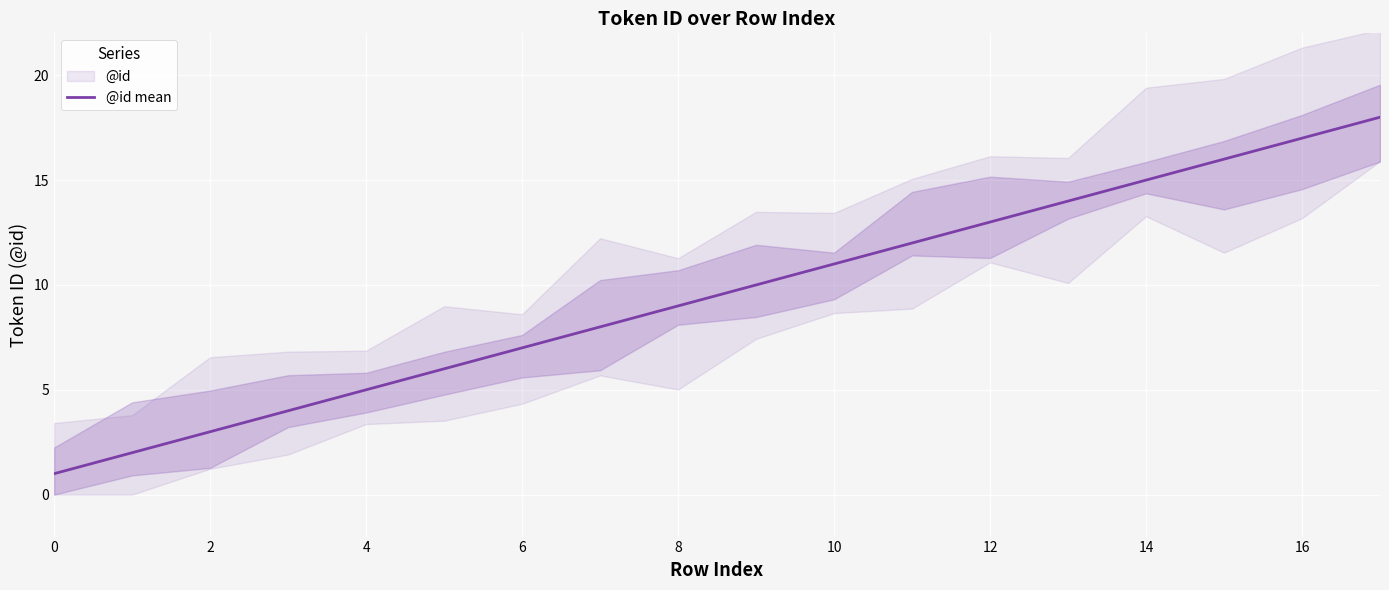

Which has a higher value, 14 or 10?

14